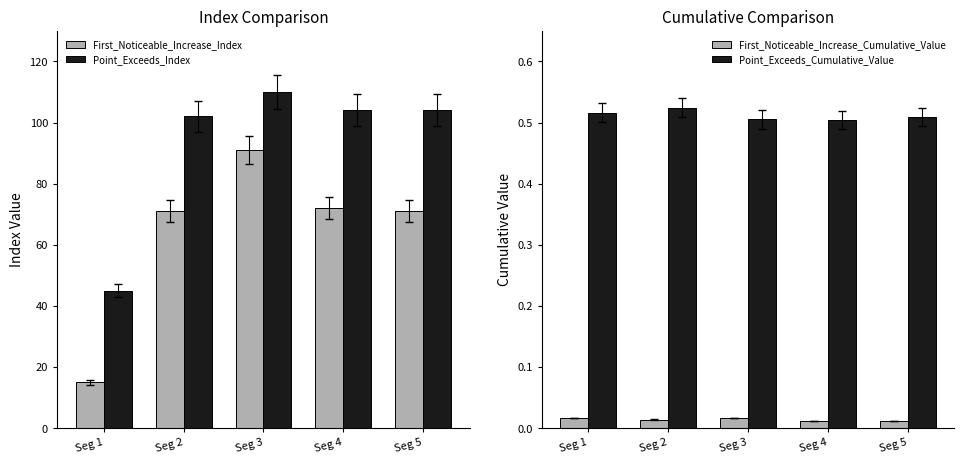

At which label is Point_Exceeds_Index closest to 77?

Seg 2